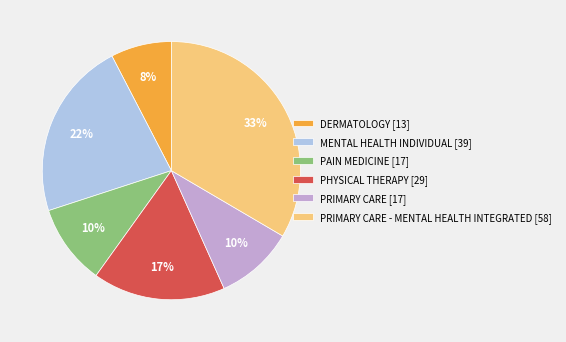

How many segments does this pie chart have?

6